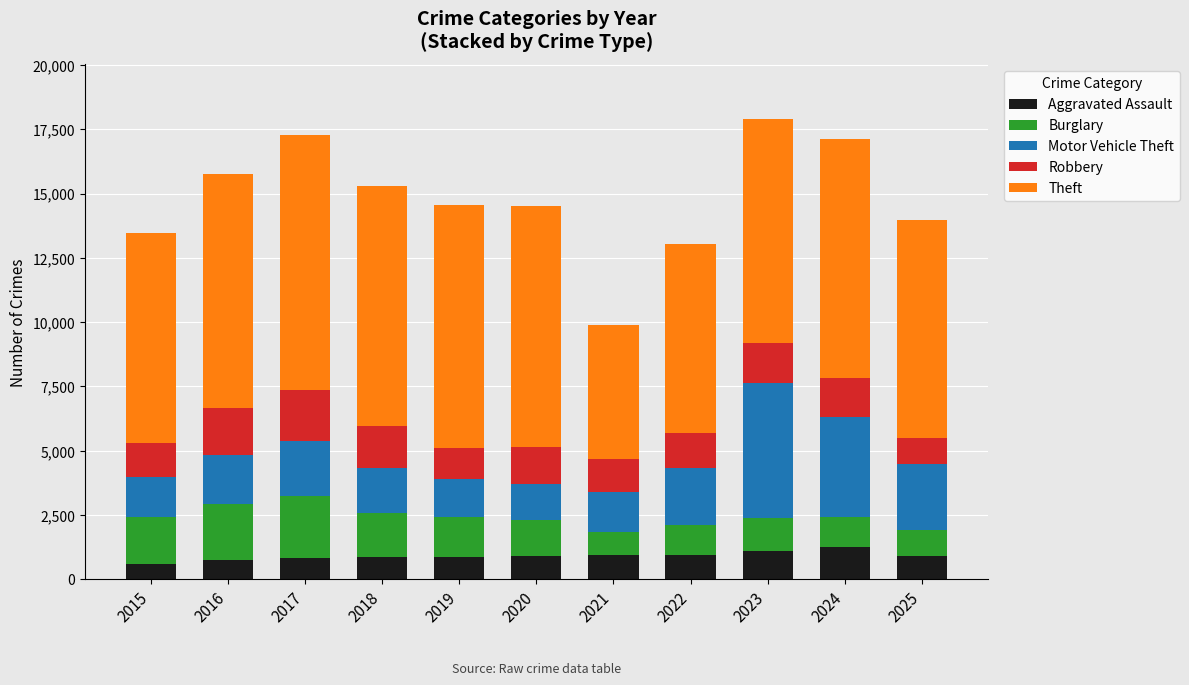

What is the minimum value for Aggravated Assault?

591